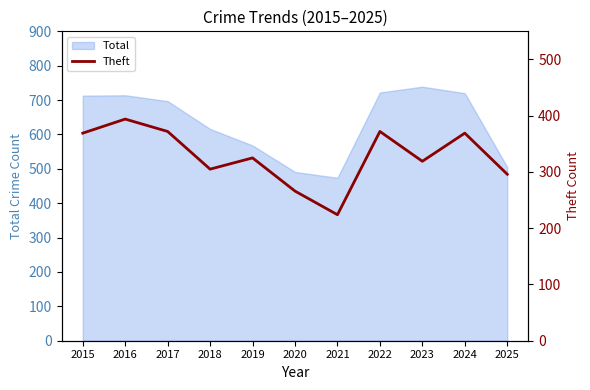

What is the sum of all values?

3611